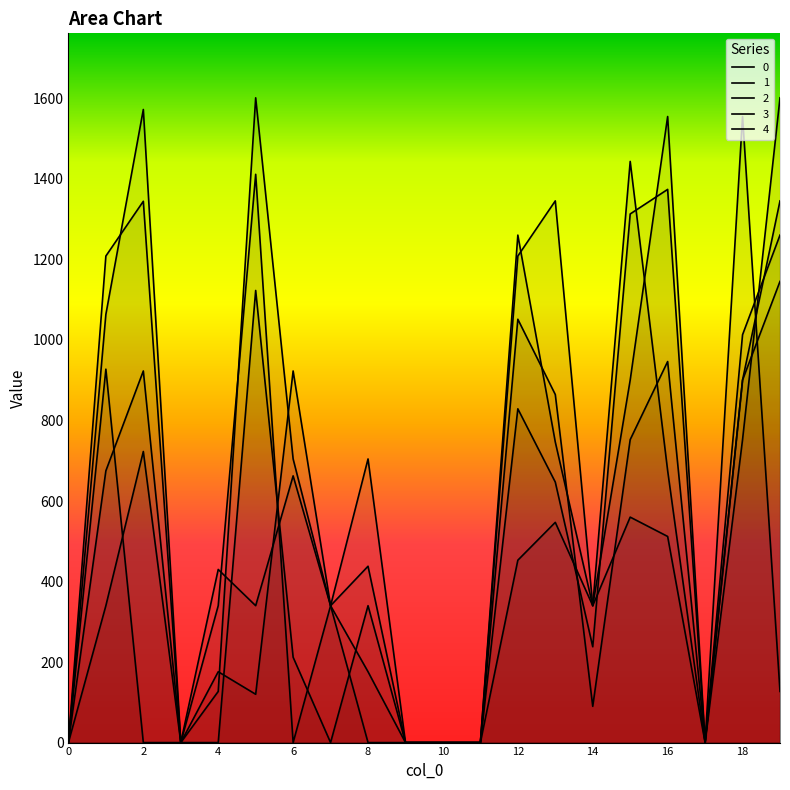

What is the spread (max minus min) of values at 1?

868.5